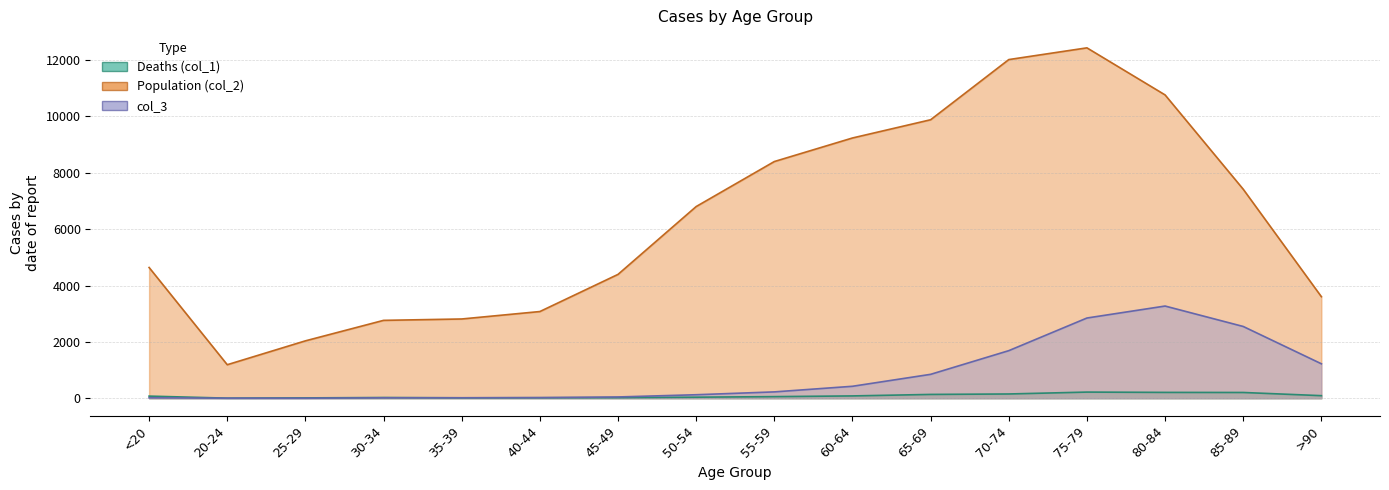

Reading right to left, list all the values displayed in this chart.

Deaths (col_1): >90=93	85-89=206	80-84=209	75-79=220	70-74=153	65-69=137	60-64=84	55-59=59	50-54=39	45-49=23	40-44=20	35-39=17	30-34=27	25-29=14	20-24=5	<20=77
Population (col_2): >90=3604	85-89=7417	80-84=10764	75-79=12434	70-74=12018	65-69=9883	60-64=9236	55-59=8400	50-54=6803	45-49=4396	40-44=3078	35-39=2814	30-34=2765	25-29=2038	20-24=1191	<20=4641
col_3: >90=1224	85-89=2548	80-84=3273	75-79=2848	70-74=1690	65-69=850	60-64=426	55-59=227	50-54=126	45-49=47	40-44=24	35-39=18	30-34=17	25-29=3	20-24=4	<20=18